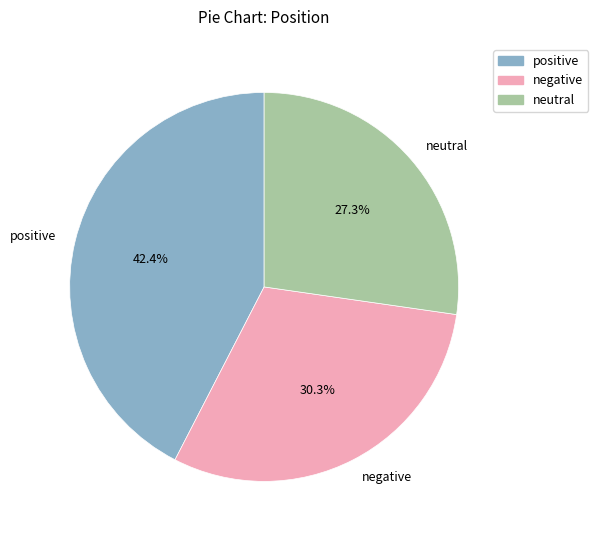

What is the smallest slice in the pie chart?

neutral